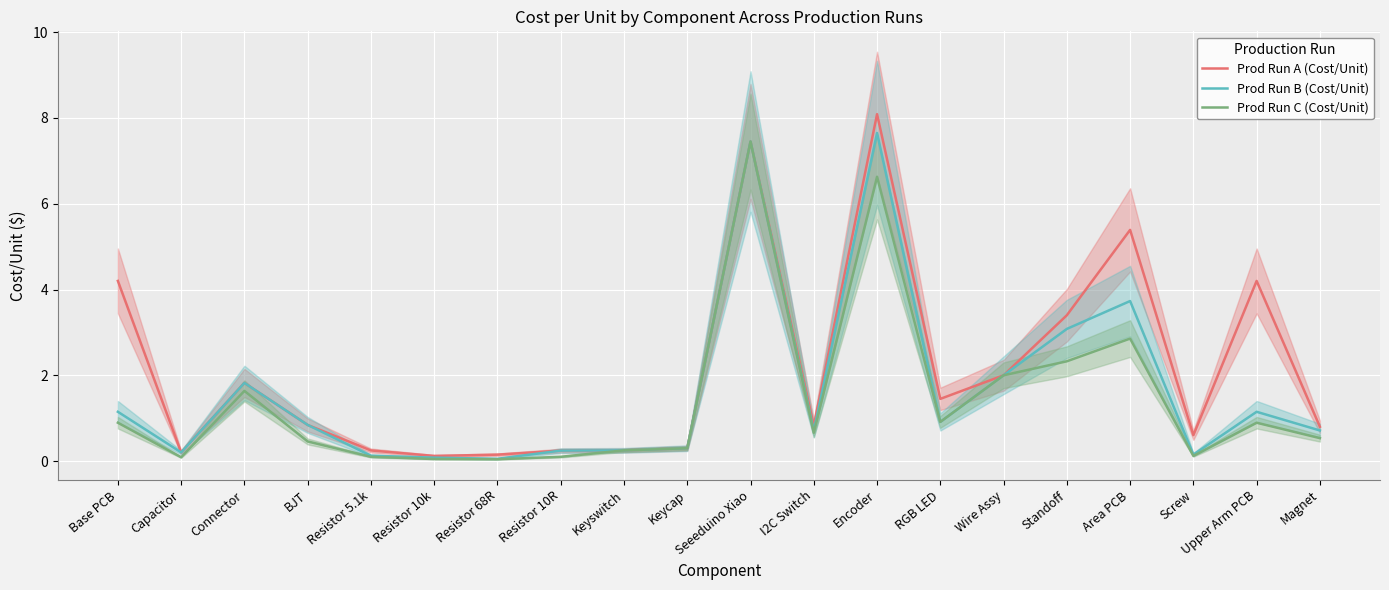

What is the approximate value of Prod Run B (Cost/Unit) at Keyswitch?

0.2